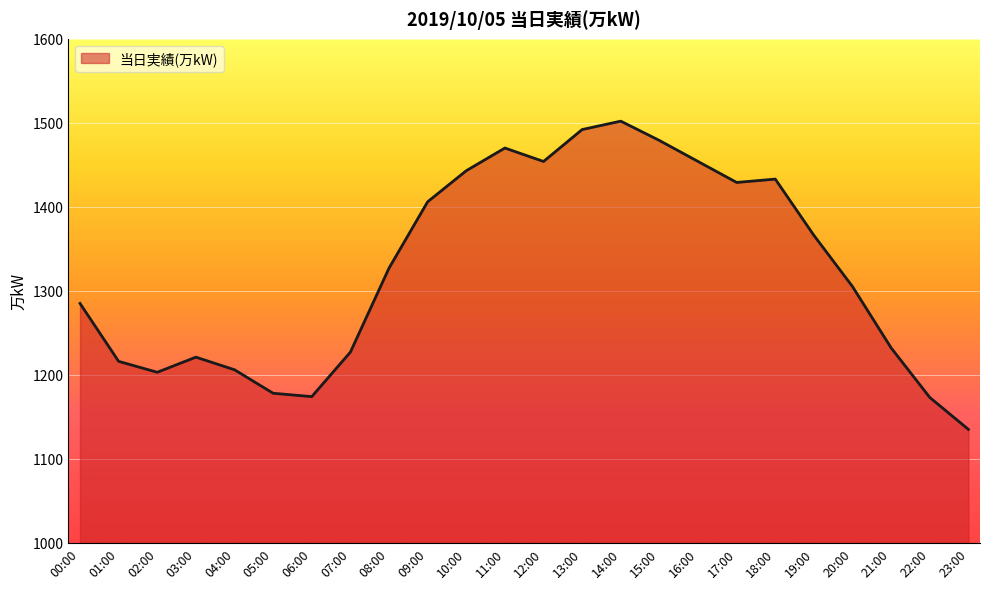

Count the number of categories in the chart.

24